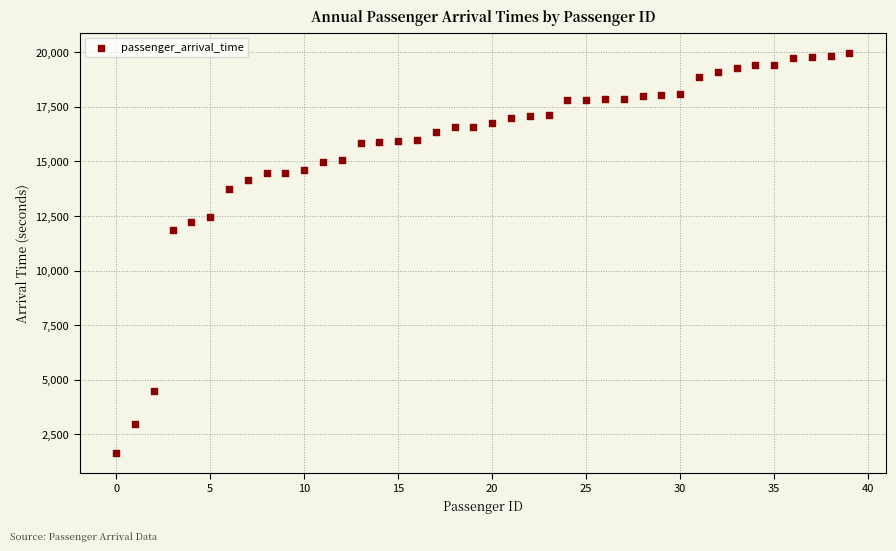

What Y value in the scatter plot is closest to 10809?

11856